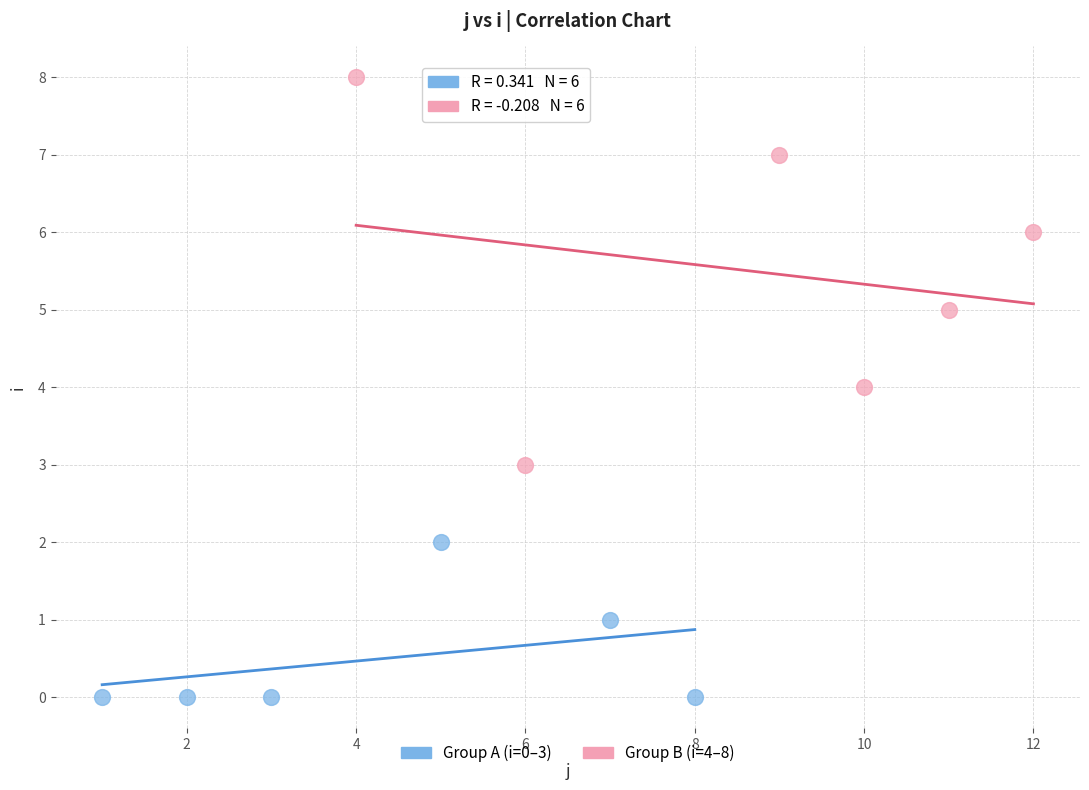

Which series has the widest spread of Y values?

Group B (i=4–8)